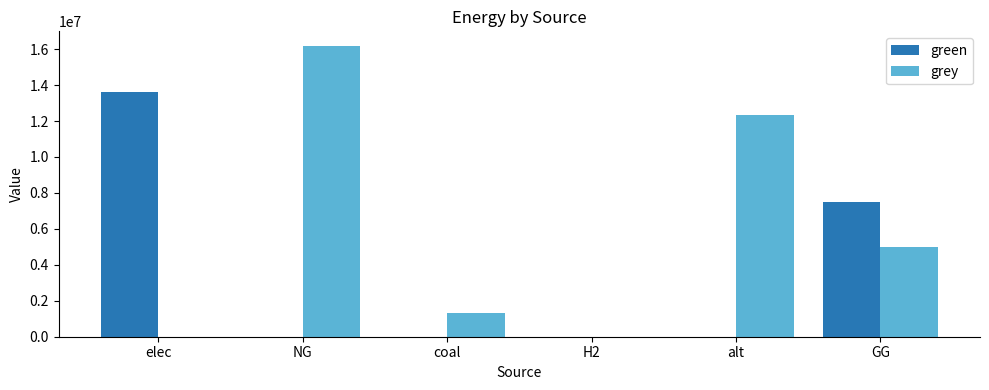

At which category is the sum across all series the highest?

NG